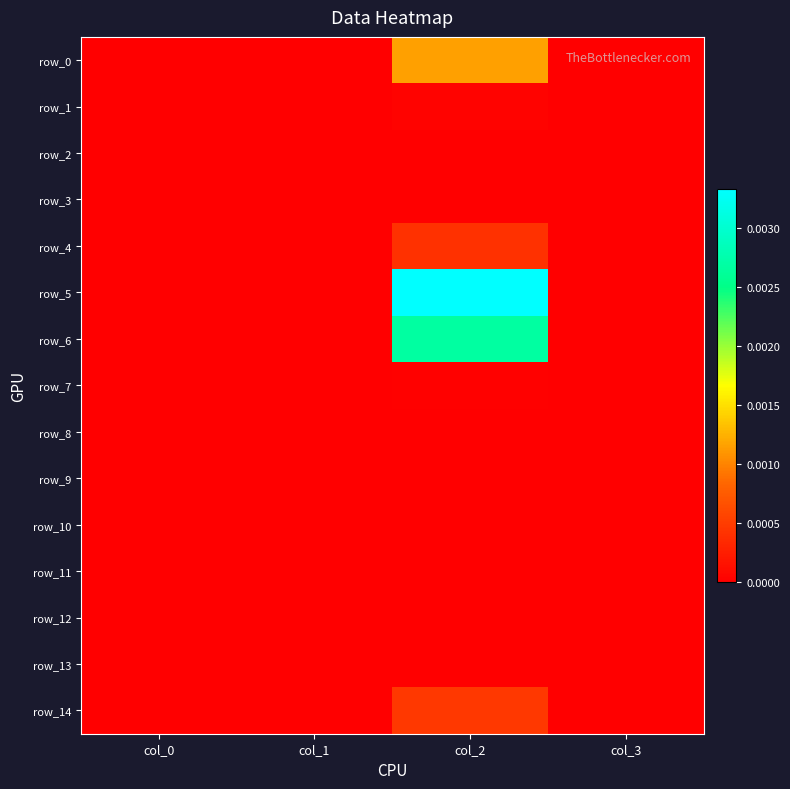

At col_1, list the series in order from smallest to largest.

row_0, row_1, row_2, row_3, row_4, row_5, row_6, row_7, row_8, row_9, row_10, row_11, row_12, row_13, row_14